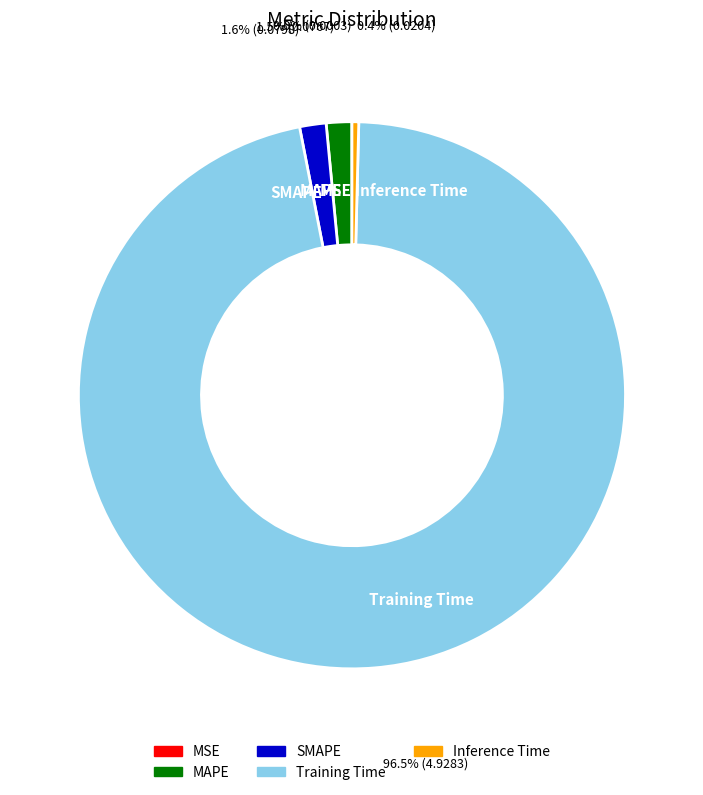

What portion of the pie excludes Training Time?

3.5%